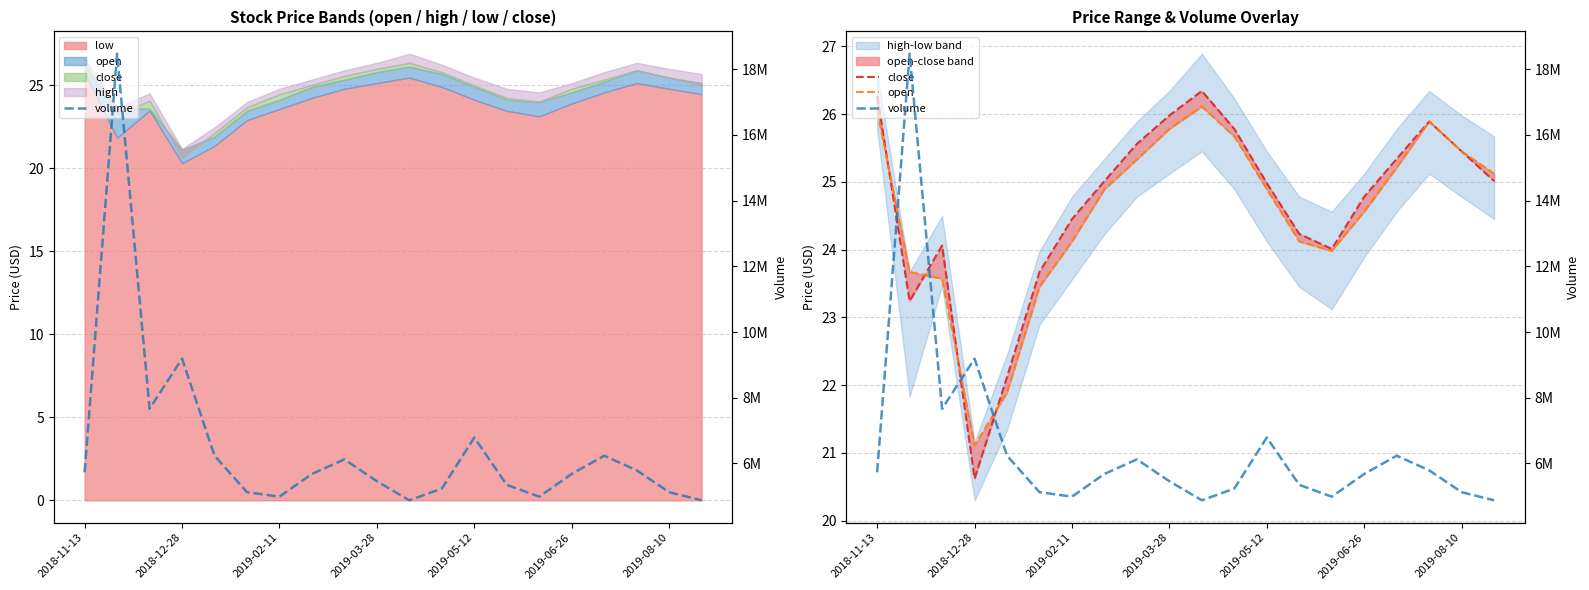

How many values in the close series are below 25?

10